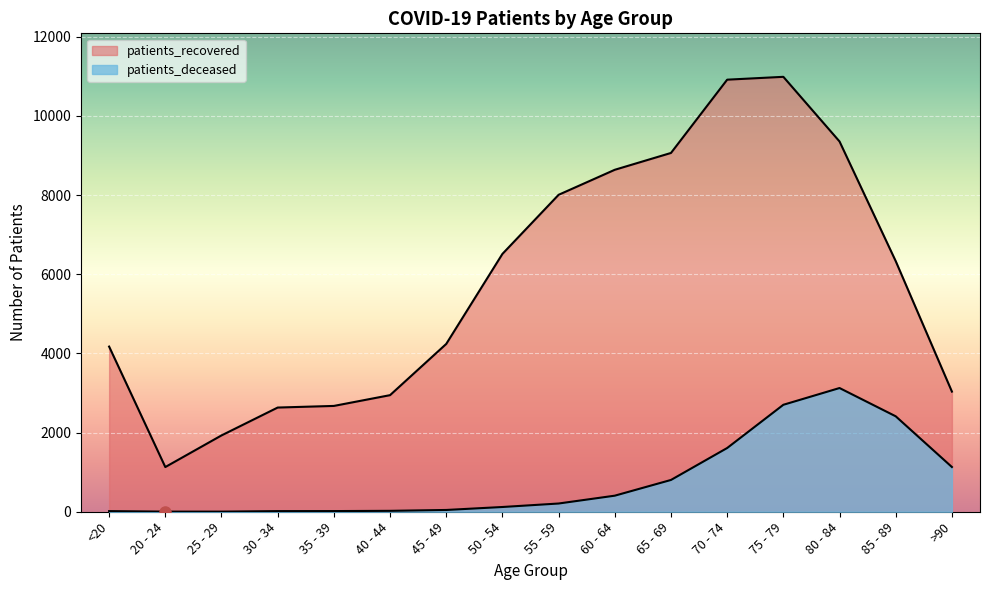

What is the sum of the patients_recovered values at 55 - 59 and 30 - 34?

10638